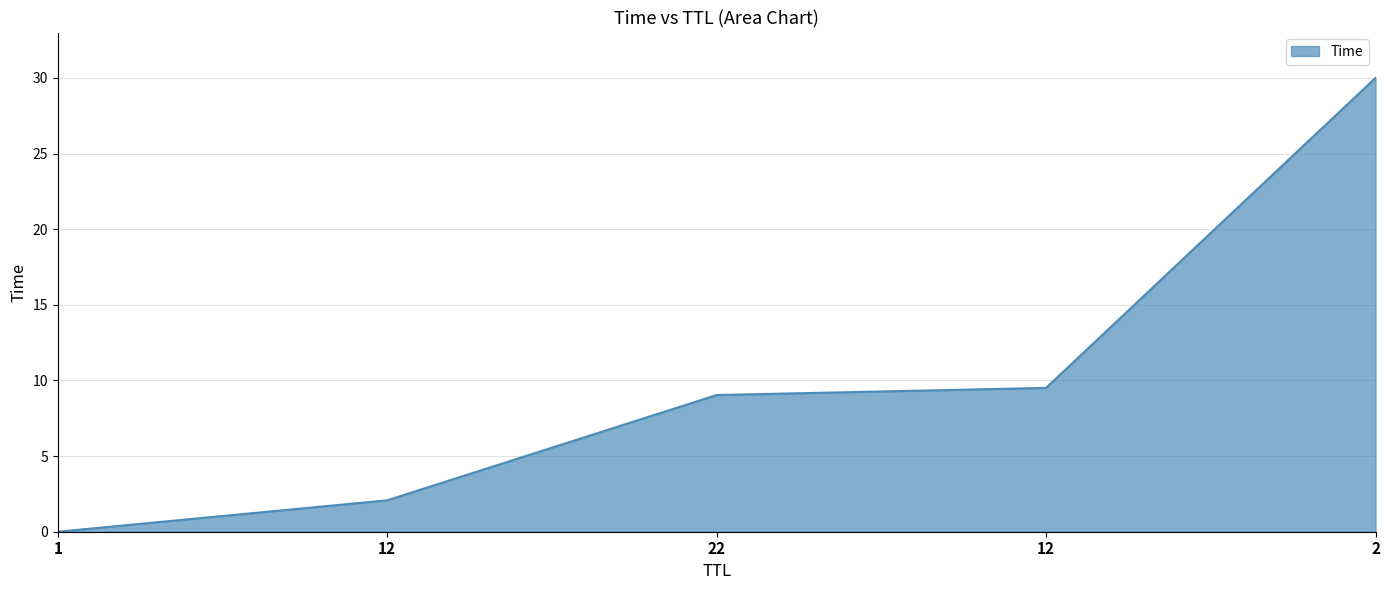

What is the label of the 3rd point from the right?

22